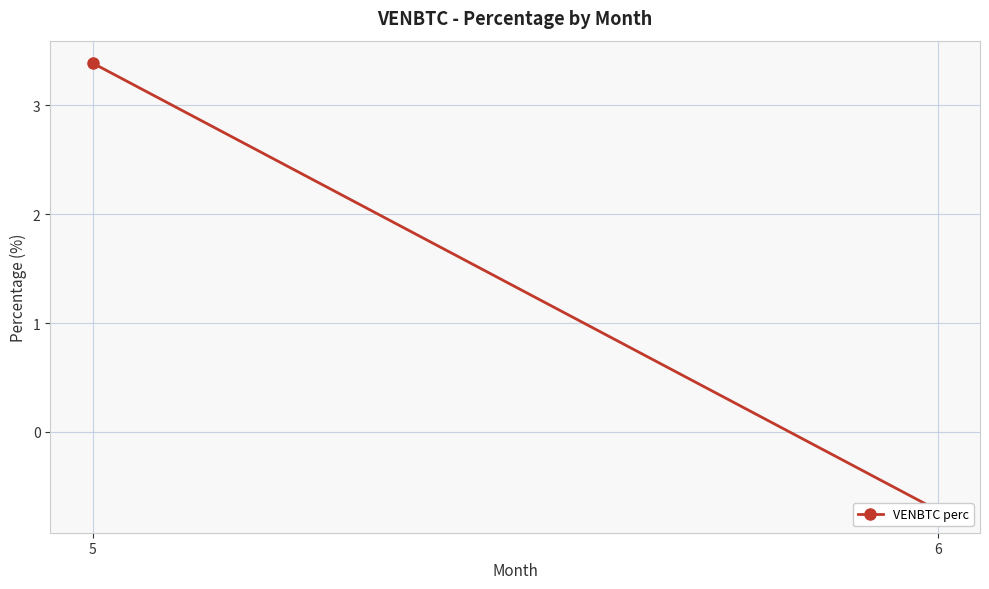

Is it true that the value at 6 is -1.2?

False